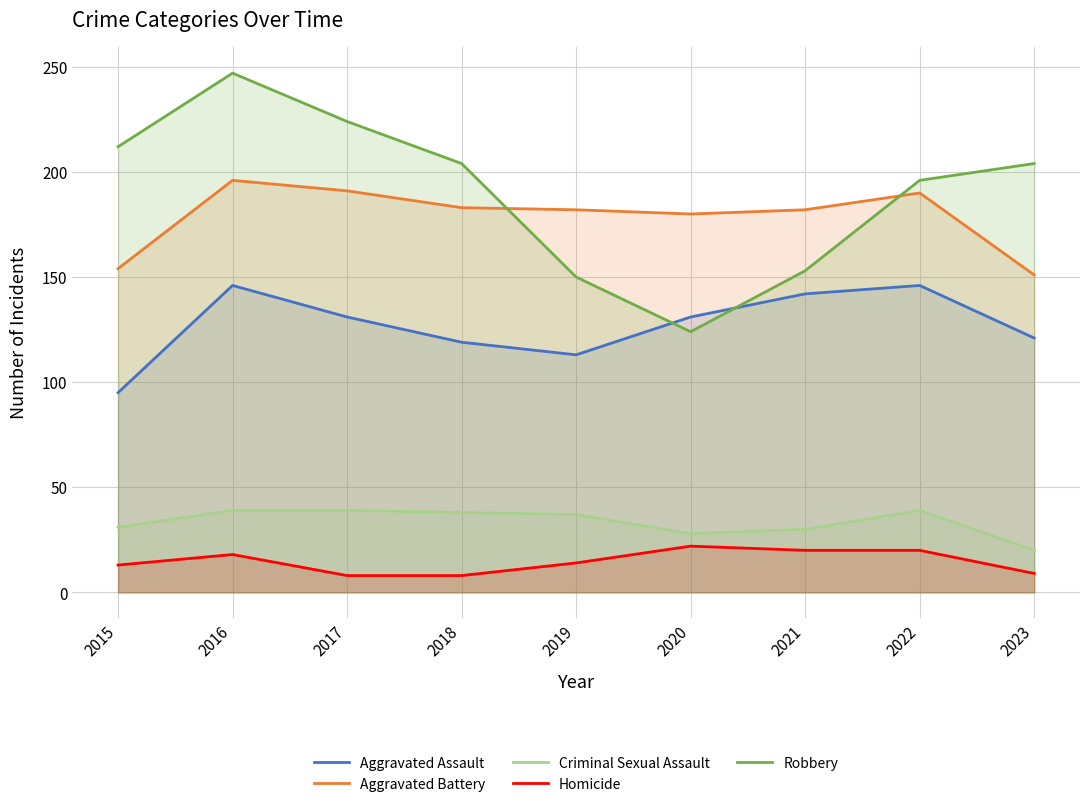

Which series changed the most between 2017 and 2022?

Robbery